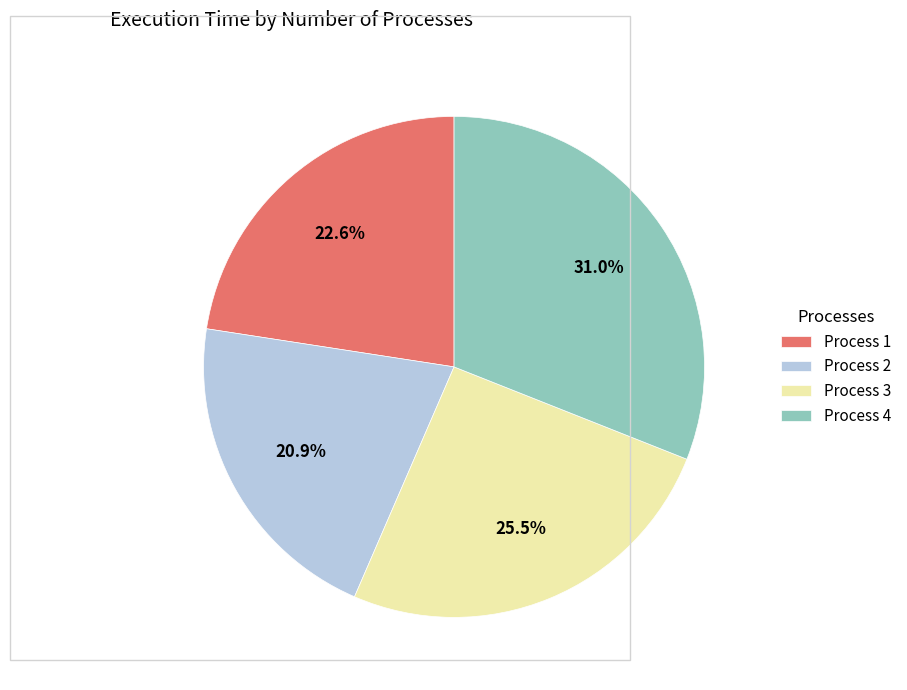

Which category has the biggest portion of the pie?

Process 4